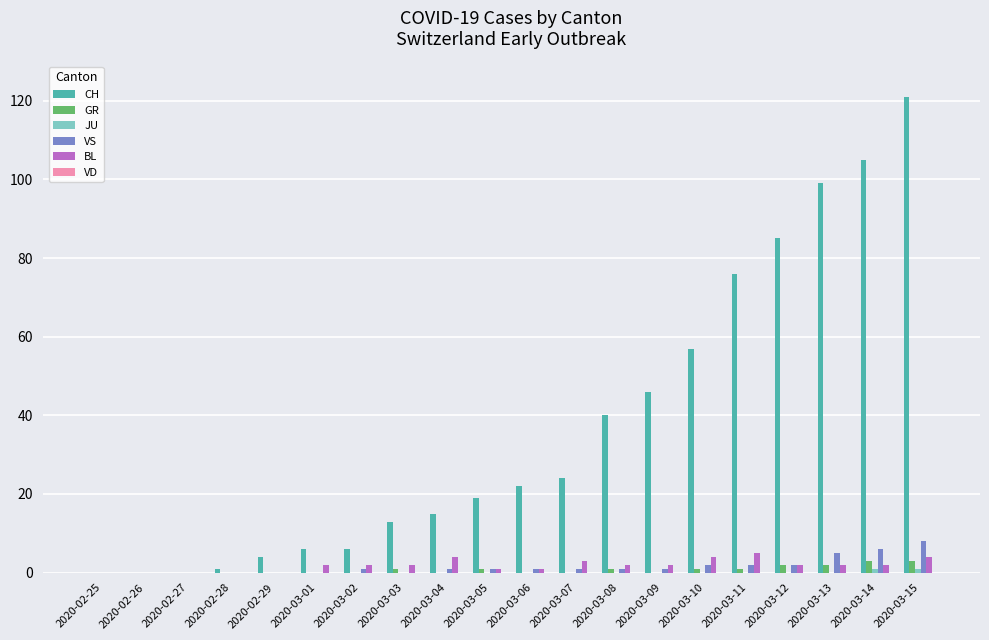

At which category is the sum across all series the highest?

2020-03-15